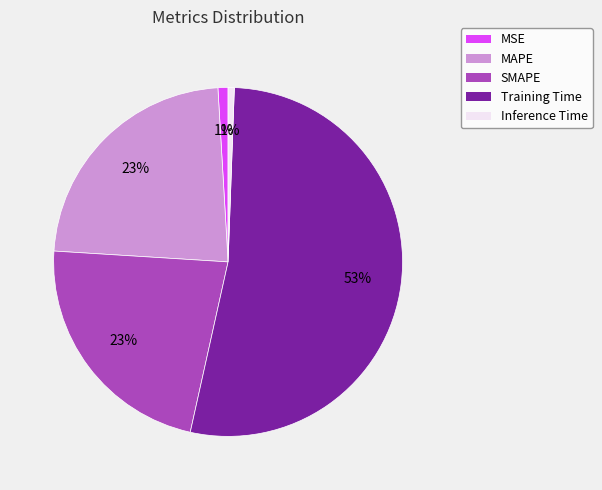

Which has a higher value, MAPE or Inference Time?

MAPE